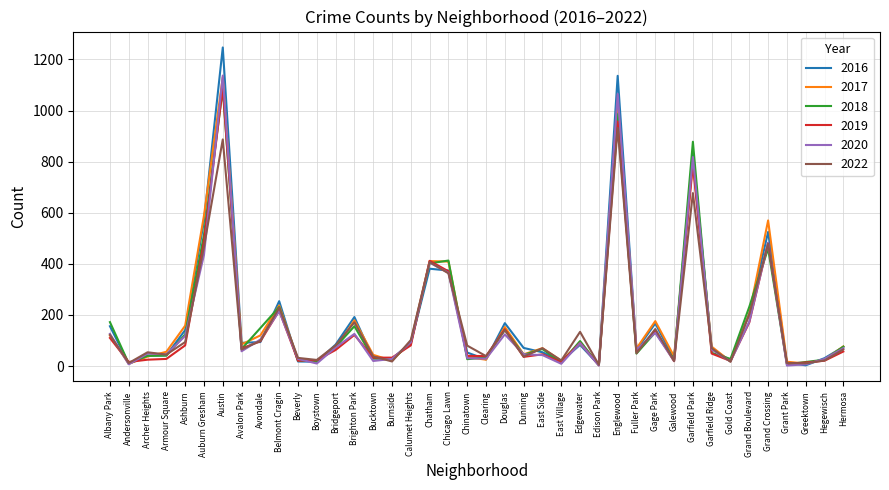

What is the difference between the highest and lowest values at Douglas?

44